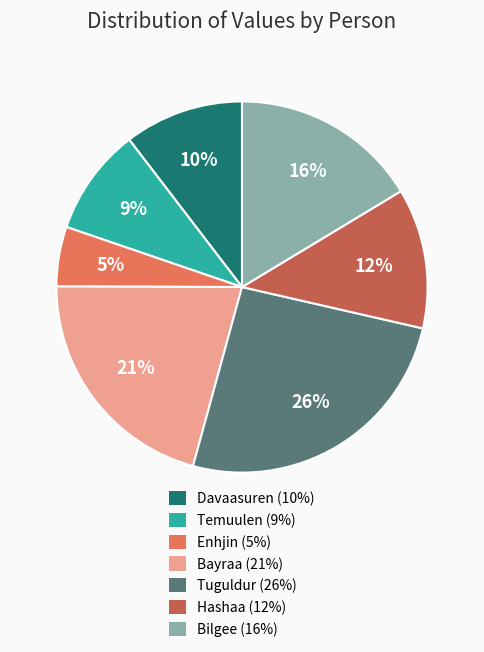

Which slice is the smallest?

Enhjin